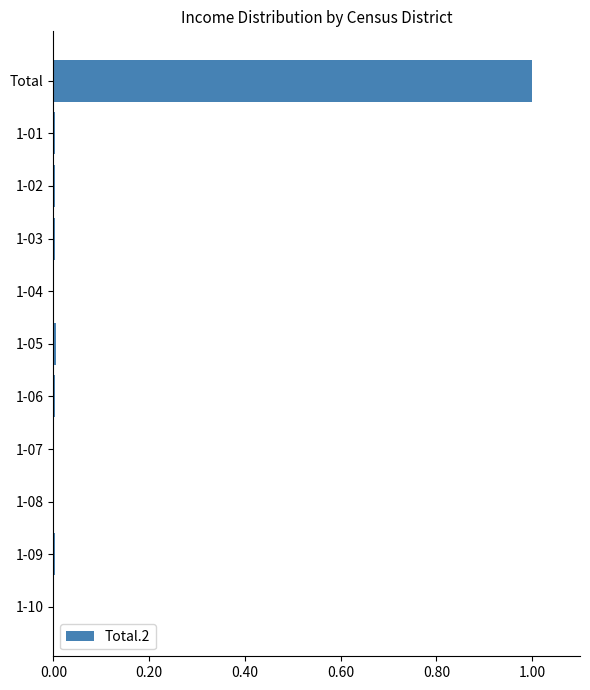

The value at Total is 1.0. True or false?

True